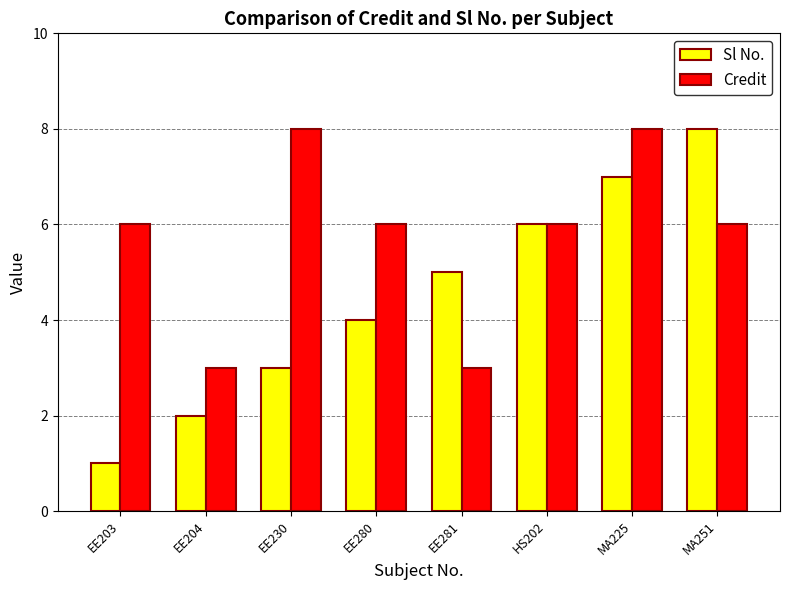

Is it true that Sl No. equals 7 at MA225?

True